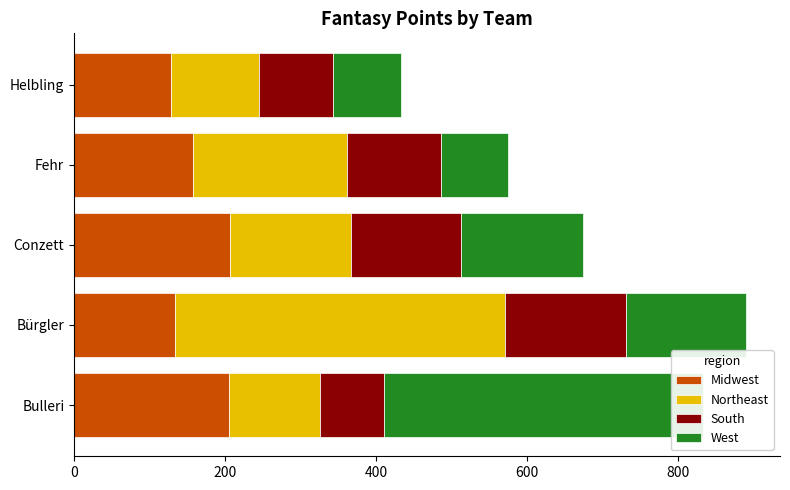

What is the value of the Northeast bar at the 4th from the left?

205